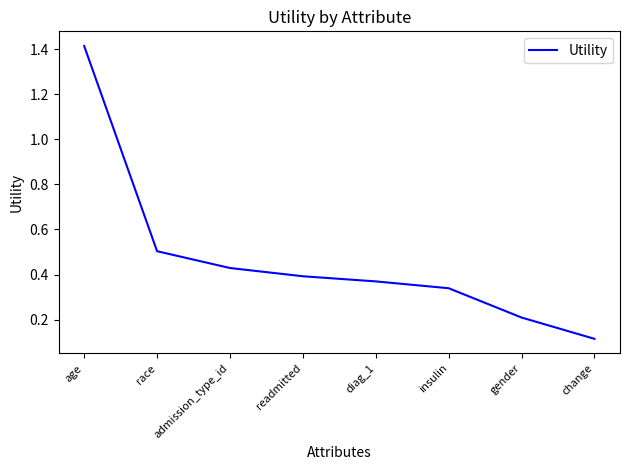

Is this an area chart (filled region under the line)?

No